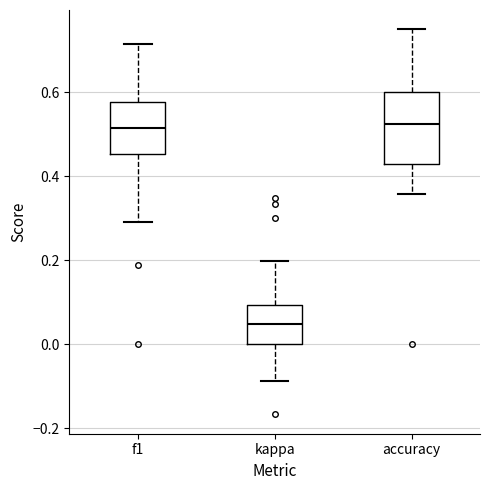

Comparing the boxes themselves (not the whiskers), which one is the tallest?

accuracy